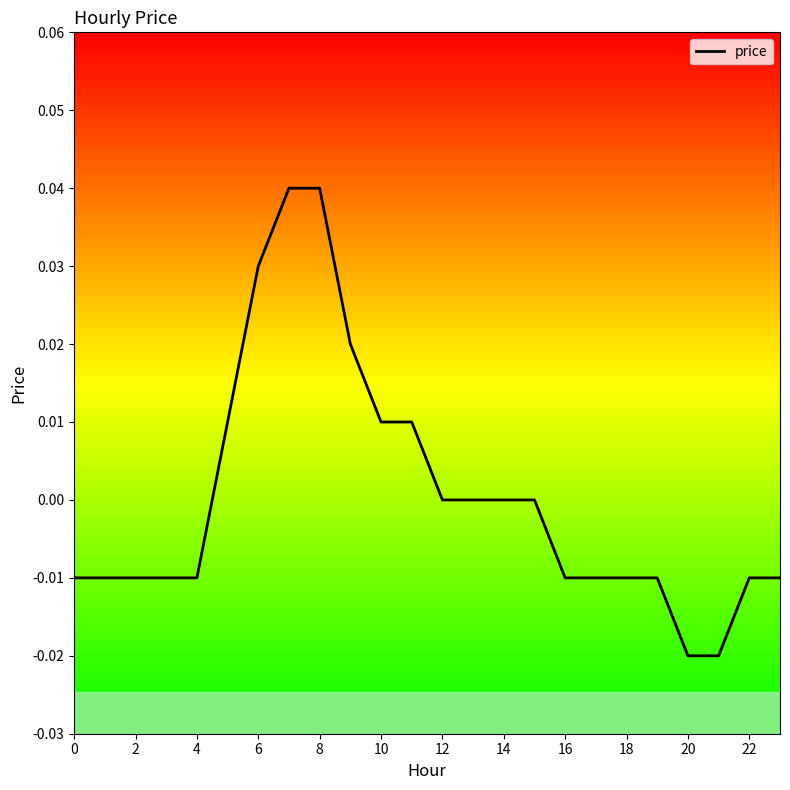

Is it true that the value at 8 is 0.1?

False